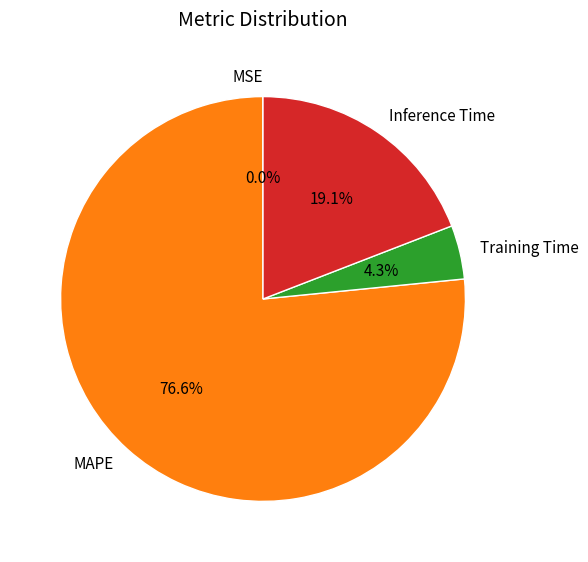

True or false: MAPE accounts for 77% of the total.

True